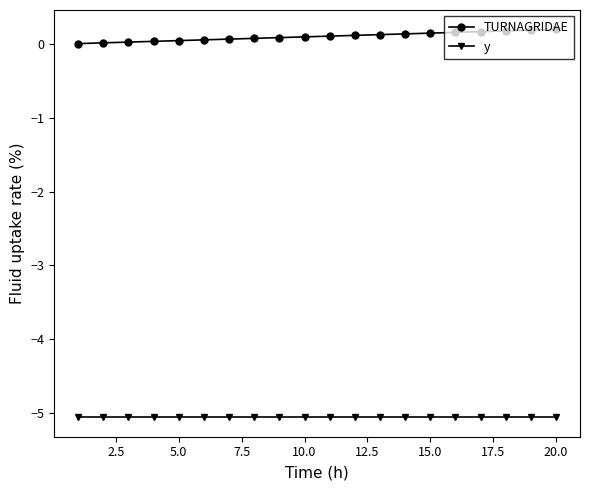

What is the difference between the maximum and minimum values in the TURNAGRIDAE series?

0.2